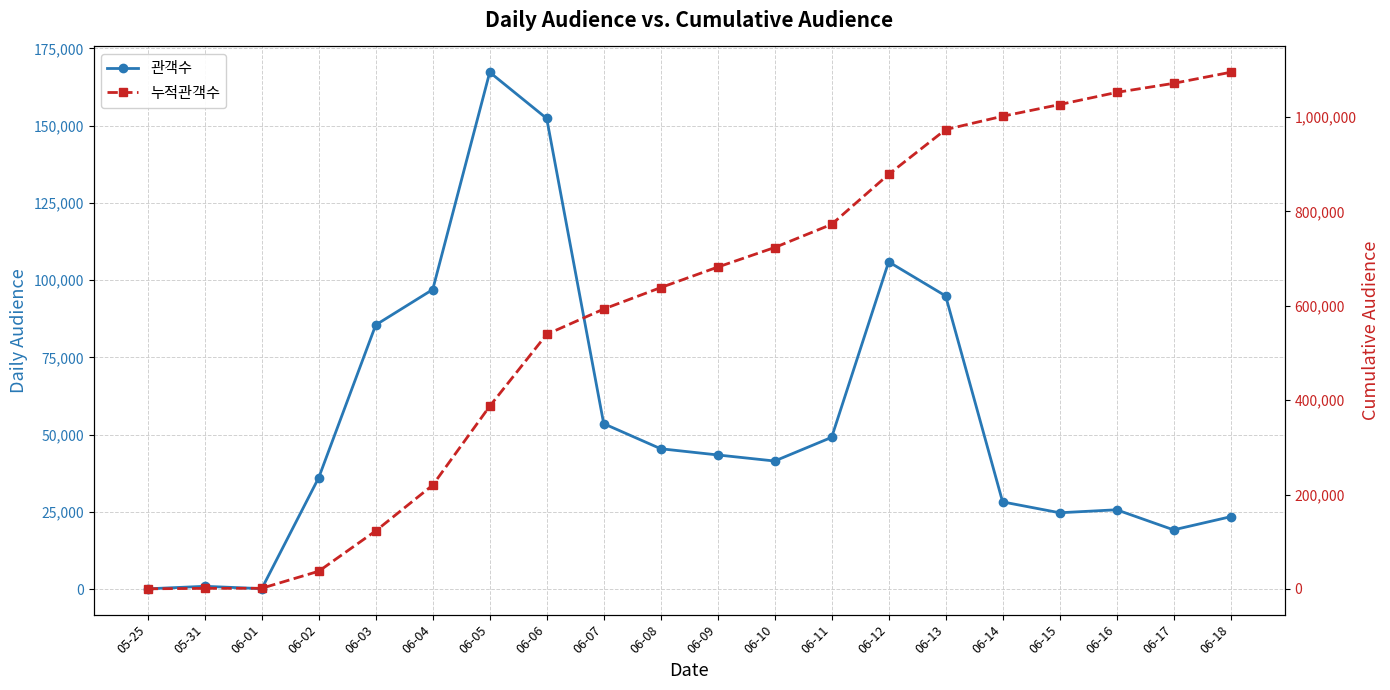

Rank the series by their maximum value, from lowest to highest.

관객수, 누적관객수